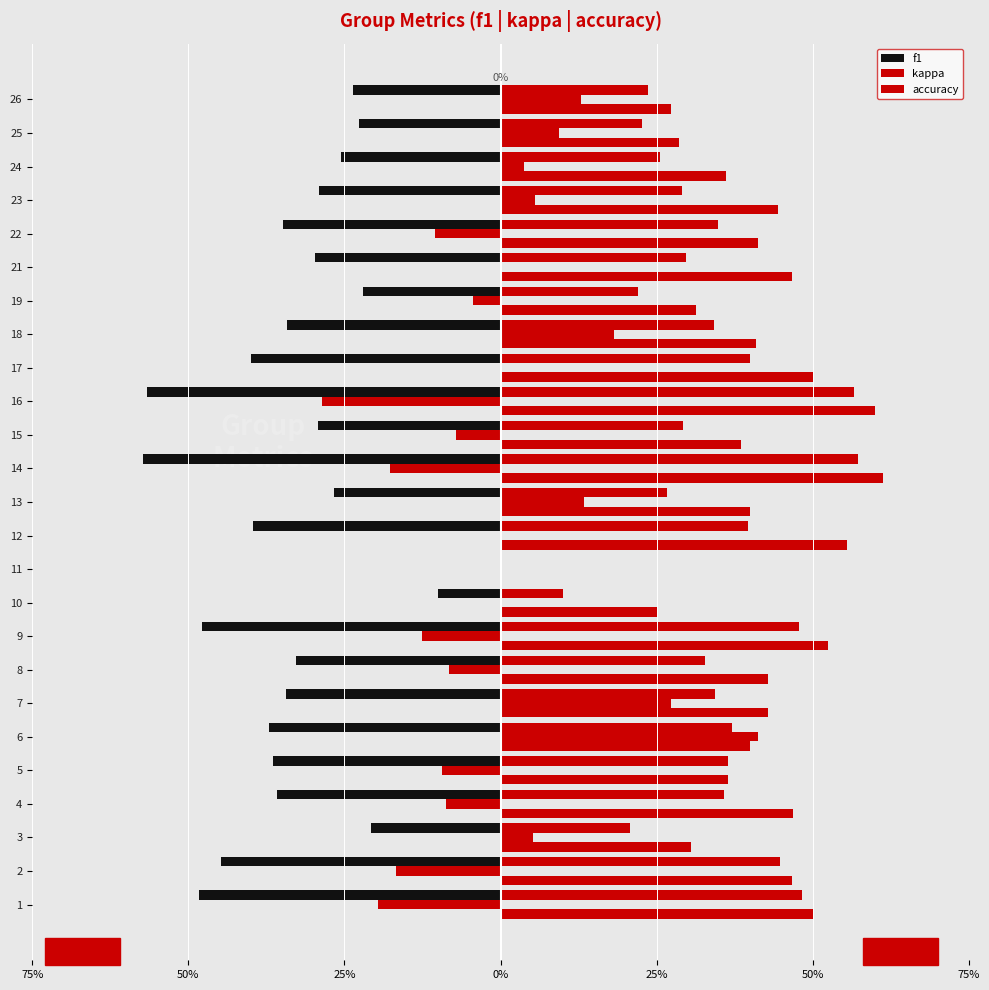

True or false: kappa has a value of -0.1 at 14.

False